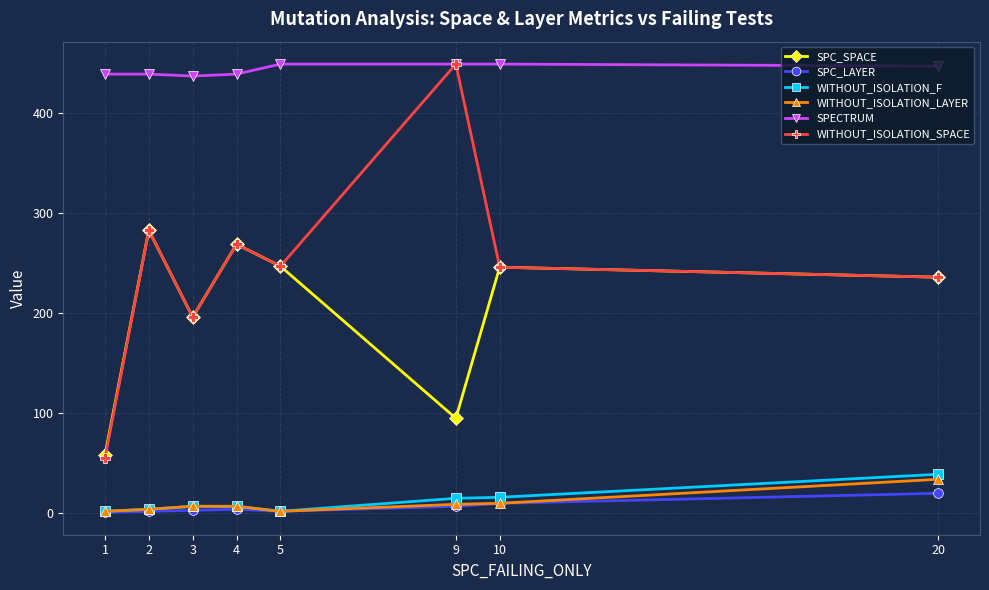

In SPC_SPACE, how many points are lower than both neighbors (excluding endpoints)?

2